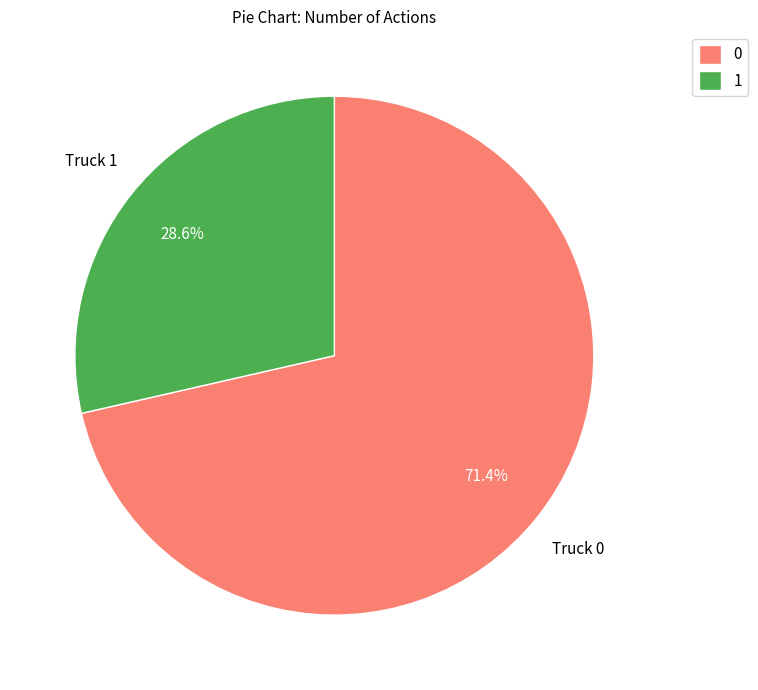

Is 0 the majority of the pie?

Yes